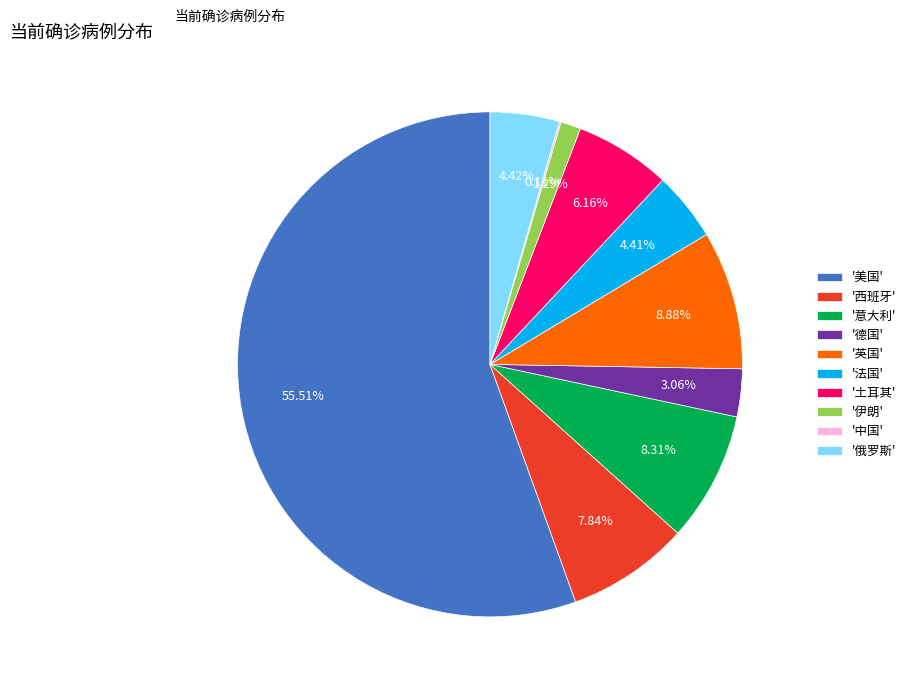

Do '意大利' and '俄罗斯' together represent more than half of the pie?

No